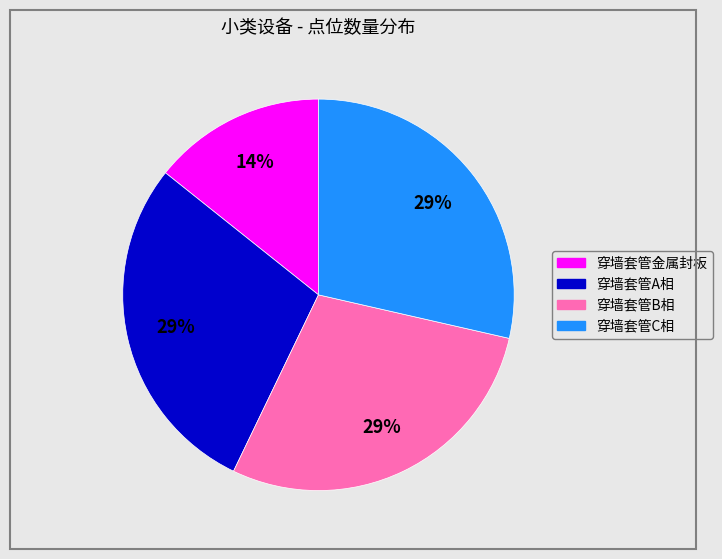

The 穿墙套管金属封板 slice represents 14% of the pie. True or false?

True